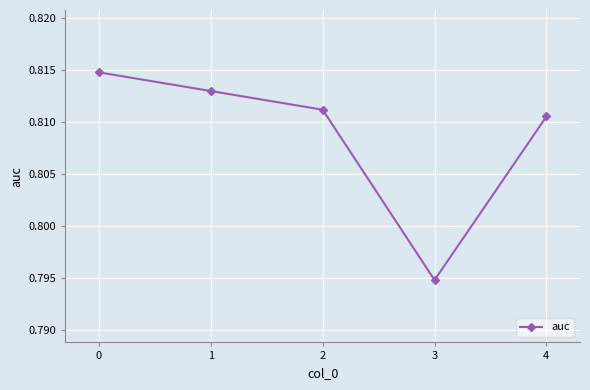

How many interior local valleys (lower than both neighbors) does the data have?

1